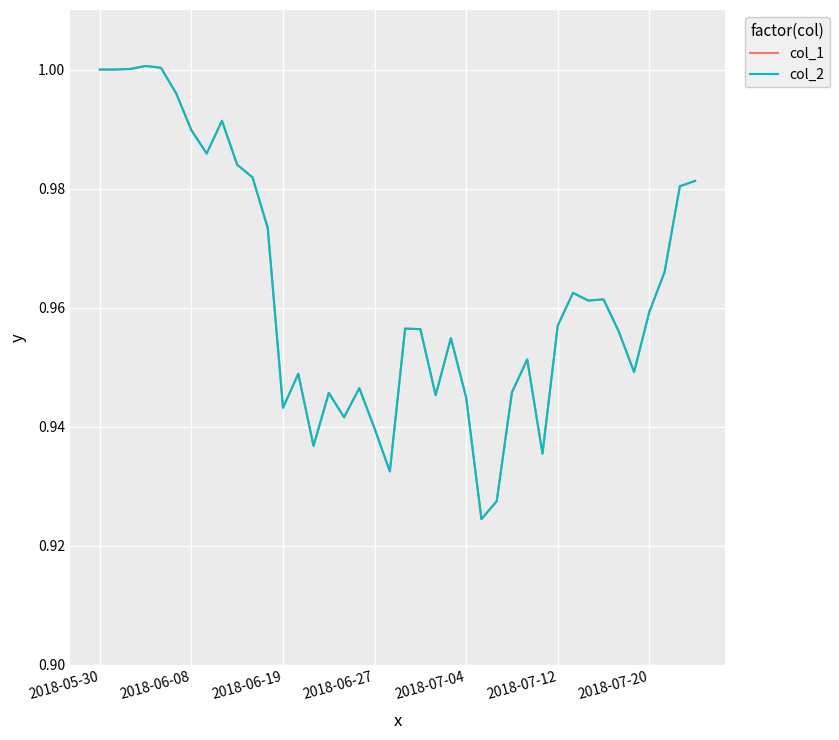

What is the difference between the maximum and minimum values in the col_1 series?

0.1